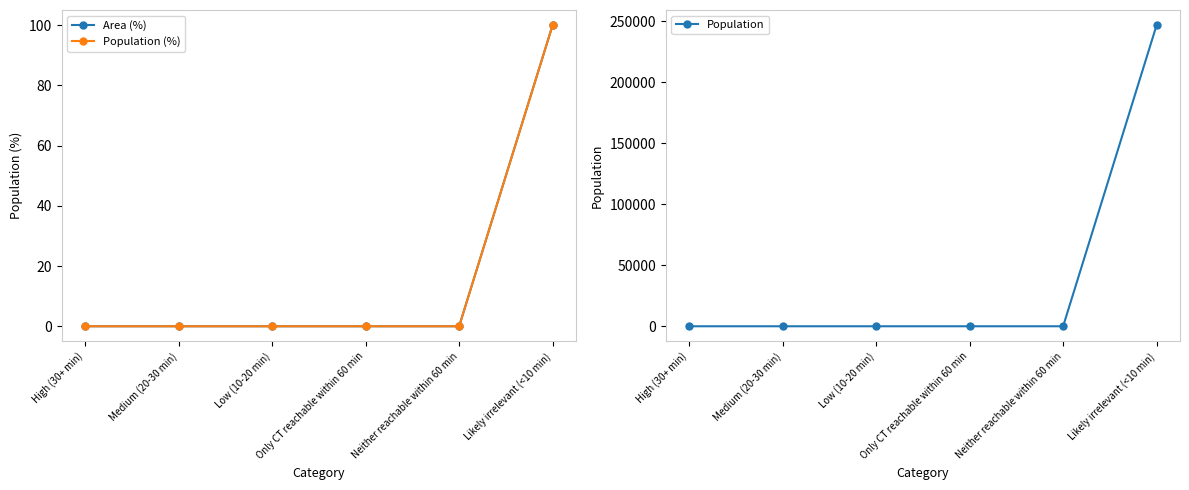

Is it true that Population (%) equals 0 at Low (10-20 min)?

True